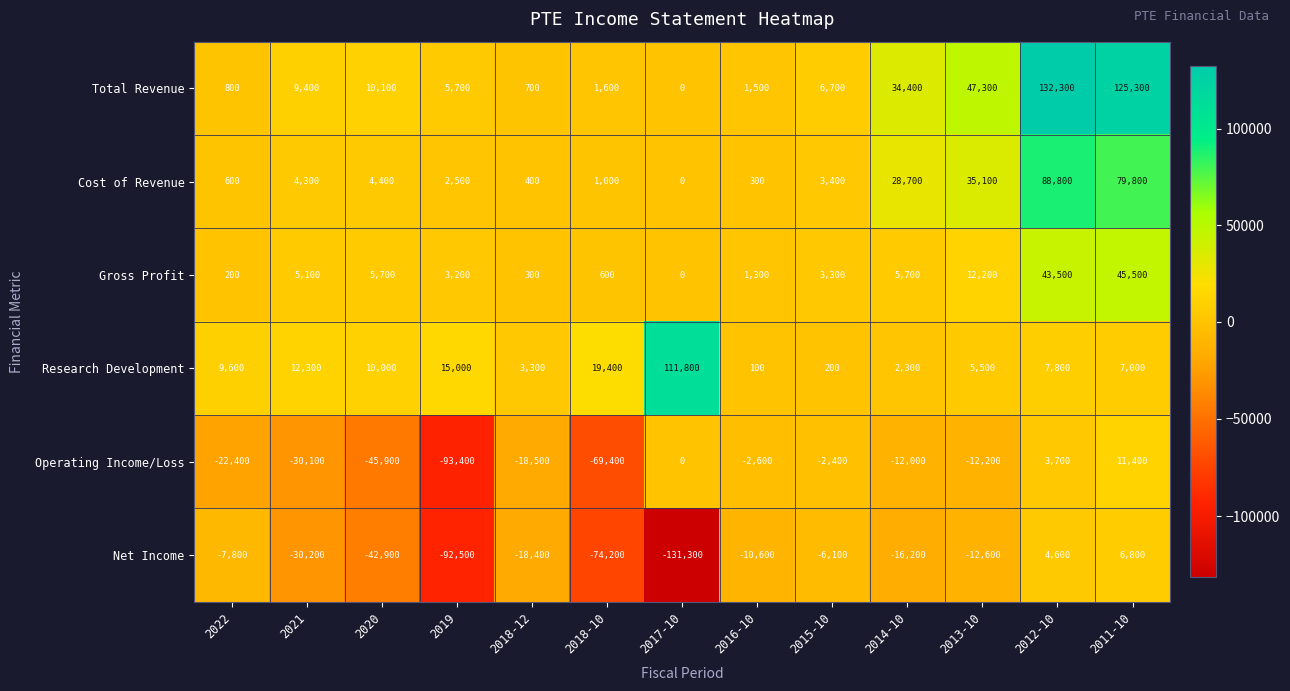

Count the number of categories in the chart.

13